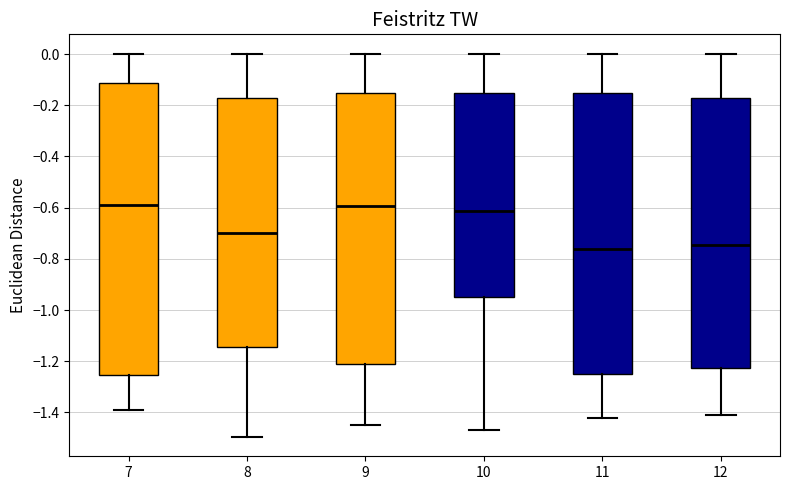

Reading left to right, read every box against the y-axis: the position of its median line, the range the box covers, and the ends of its whiskers. The values are not printed on the chart, so give them approximately, as read against the axis.

7: median -0.60, box -1.26 to -0.12, whiskers -1.40 to 0.00
8: median -0.70, box -1.14 to -0.18, whiskers -1.50 to 0.00
9: median -0.60, box -1.22 to -0.16, whiskers -1.44 to 0.00
10: median -0.62, box -0.94 to -0.16, whiskers -1.46 to 0.00
11: median -0.76, box -1.24 to -0.16, whiskers -1.42 to 0.00
12: median -0.74, box -1.22 to -0.18, whiskers -1.40 to 0.00